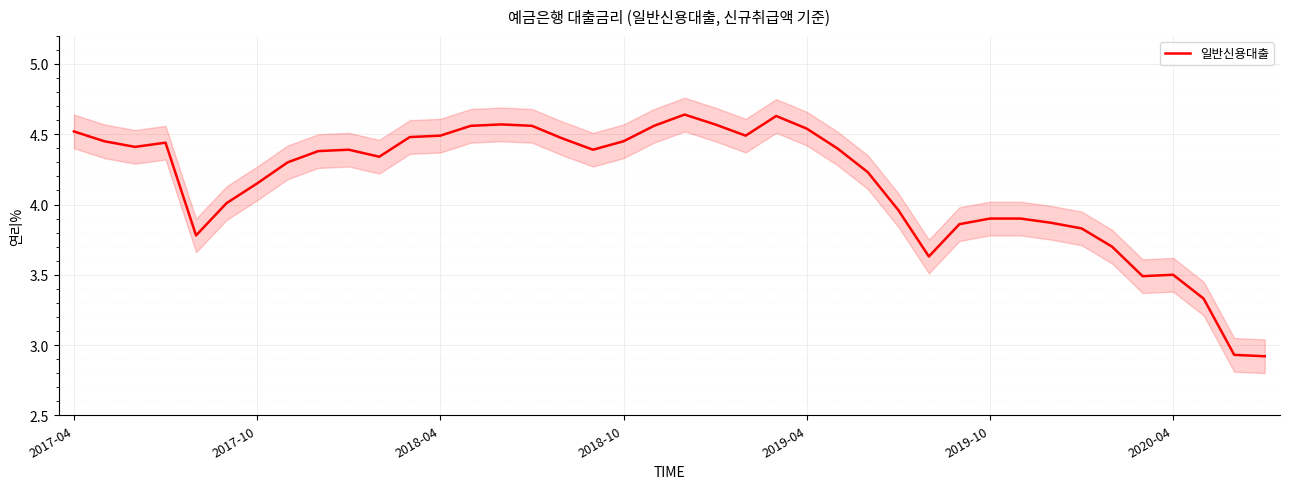

Reading left to right, transcribe all the data shown in this chart.

4.5	4.5	4.4	4.4	3.8	4.0	4.2	4.3	4.4	4.4	4.3	4.5	4.5	4.6	4.6	4.6	4.5	4.4	4.5	4.6	4.6	4.6	4.5	4.6	4.5	4.4	4.2	4.0	3.6	3.9	3.9	3.9	3.9	3.8	3.7	3.5	3.5	3.3	2.9	2.9